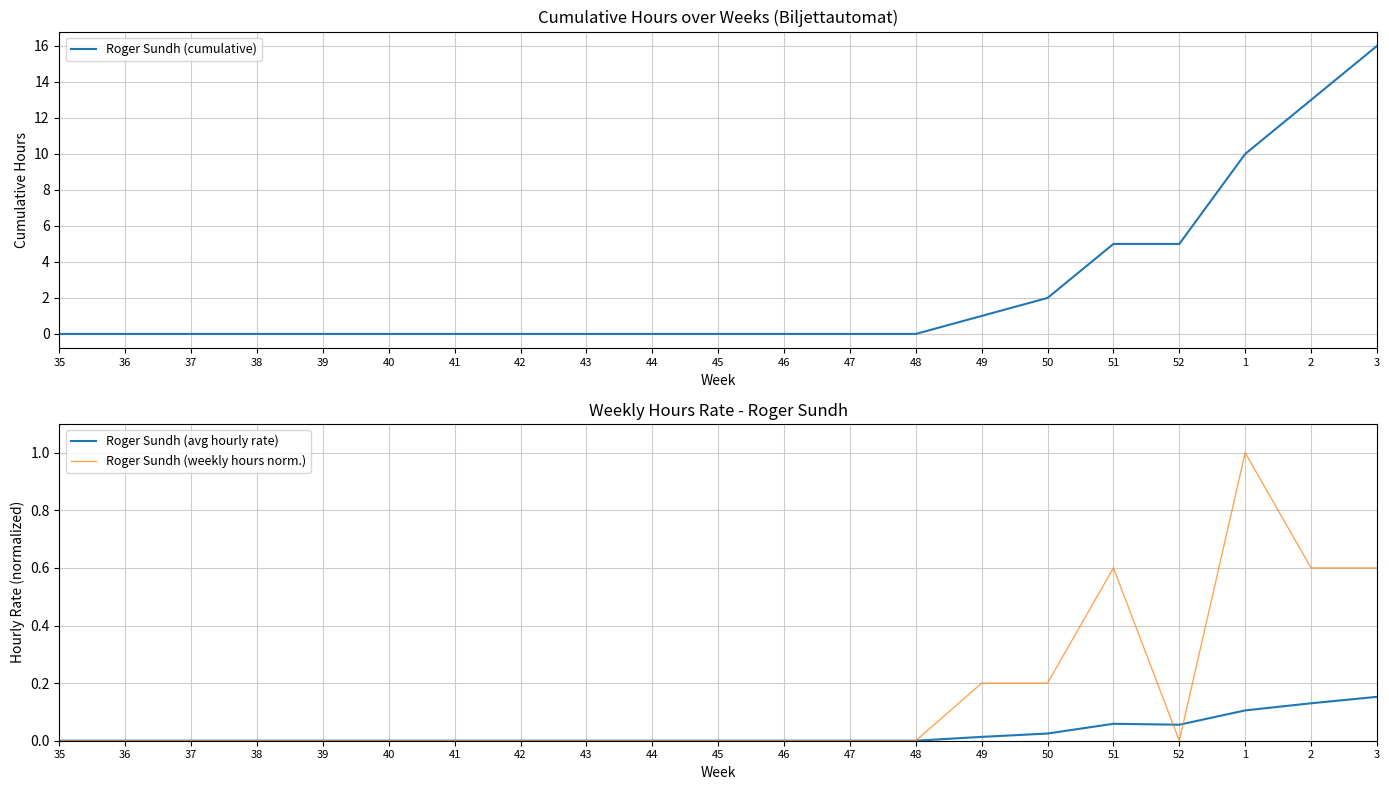

What is the label of the 18th point from the left?

52